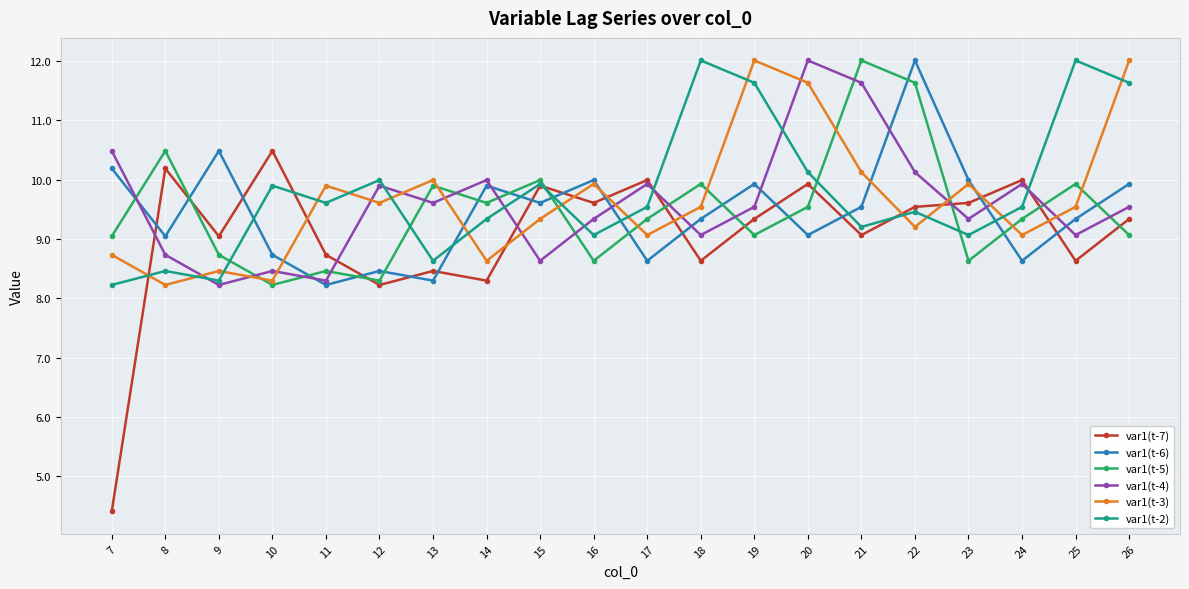

What is the difference between the var1(t-2) values at 13 and 10?

1.3